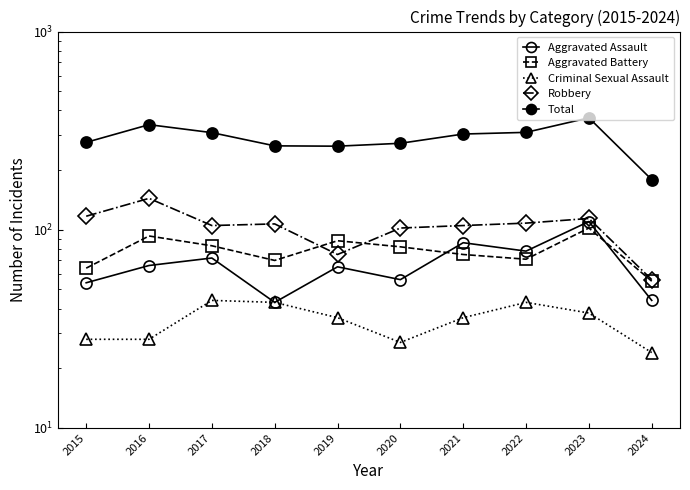

Between 2020 and 2023, which series saw the biggest shift?

Total